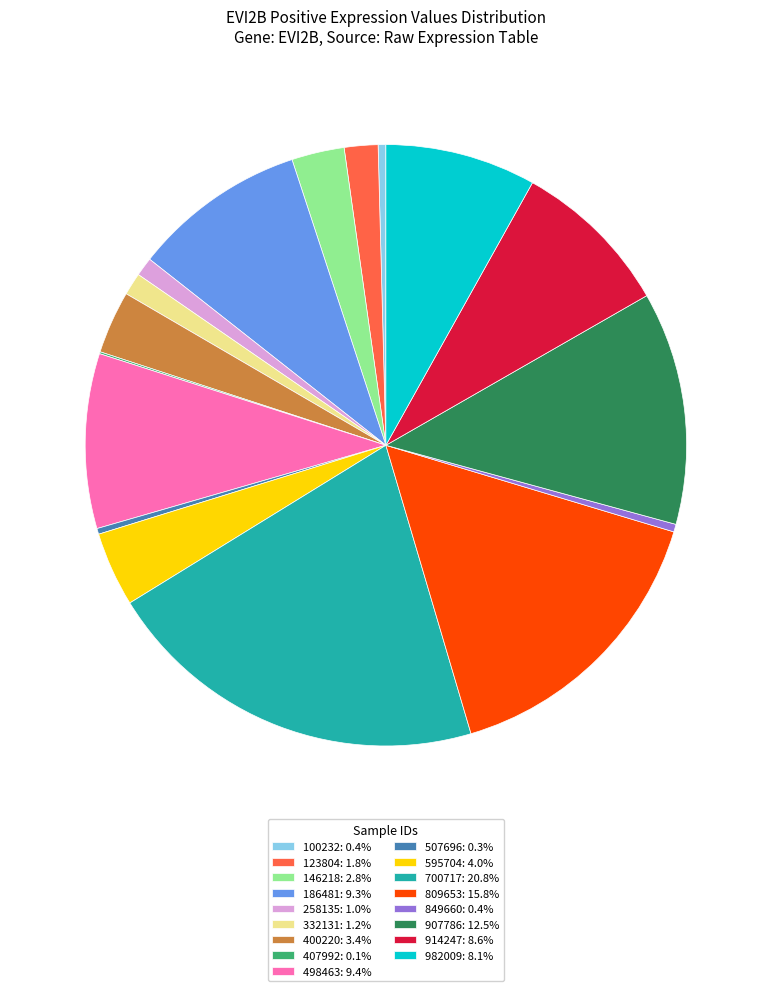

Combined, do 400220: 3.4% and 914247: 8.6% account for over 50%?

No